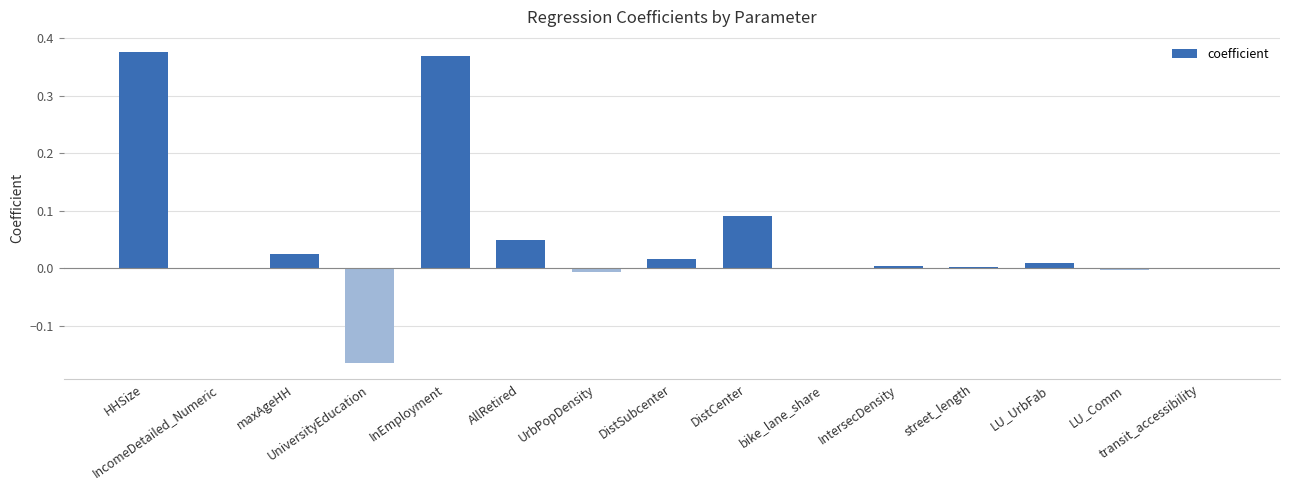

Are the bars grouped side by side (vs. stacked)?

No